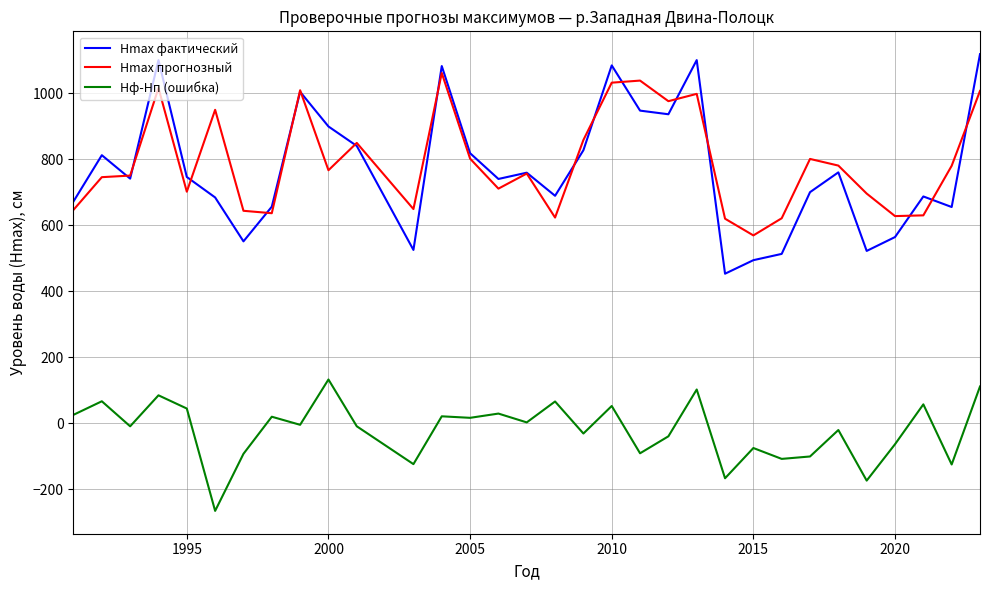

Which series has the widest spread of values?

Hmax фактический